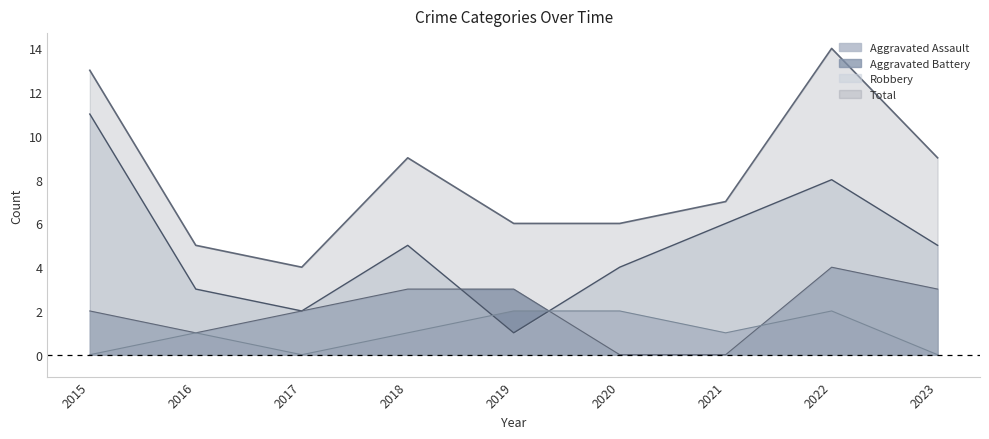

List the series in order of their peak value, highest first.

Total, Robbery, Aggravated Battery, Aggravated Assault